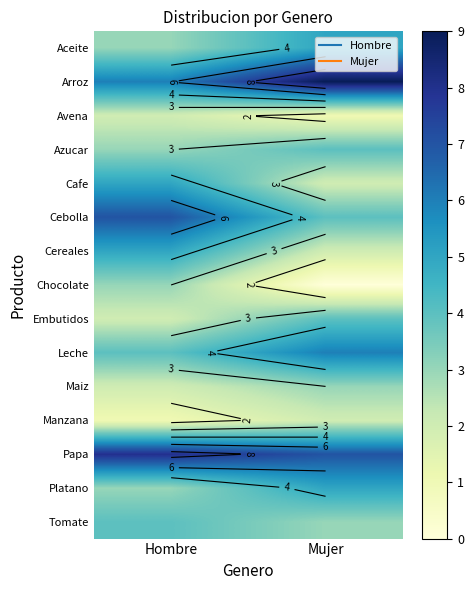

The value of Cebolla at Mujer is 1. True or false?

False